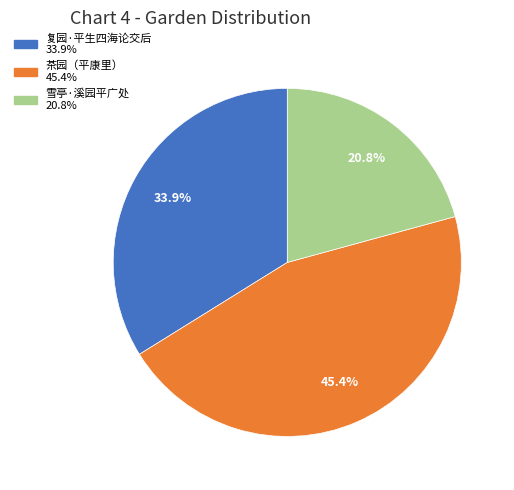

What is the largest slice in the pie chart?

茶园（平康里）